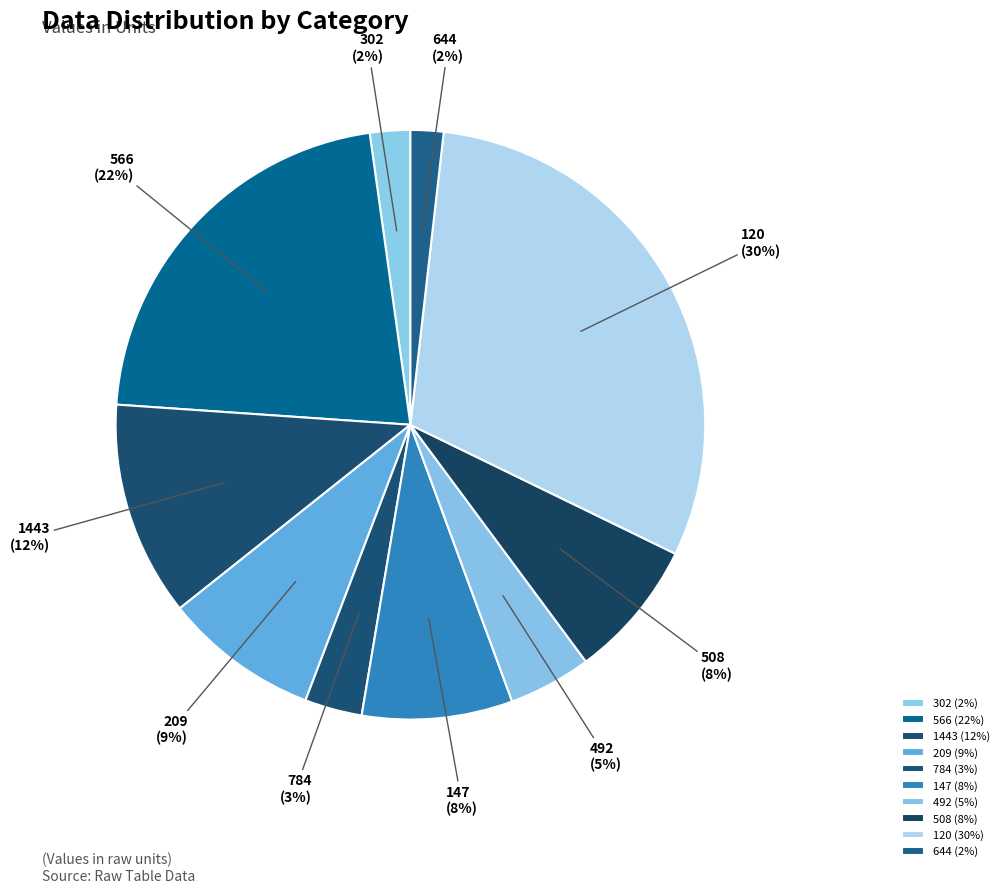

Count the number of slices in the pie.

10